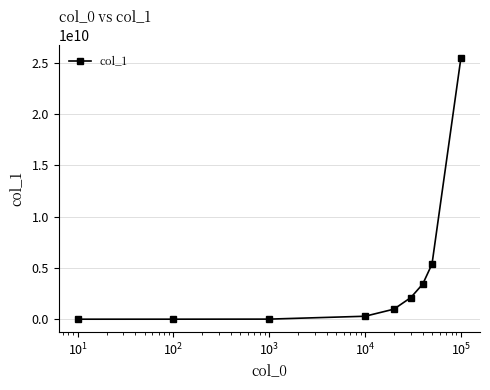

What is the value of the 3rd point from the left?

8235546